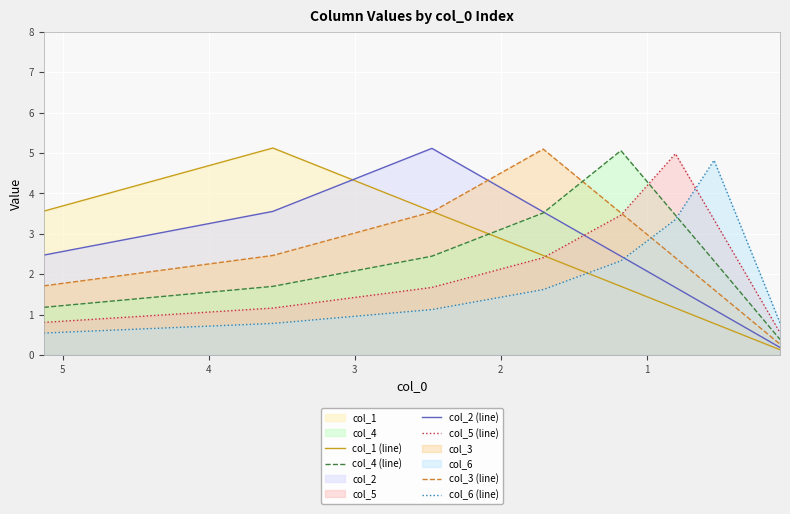

What is the greatest value displayed?

5.1